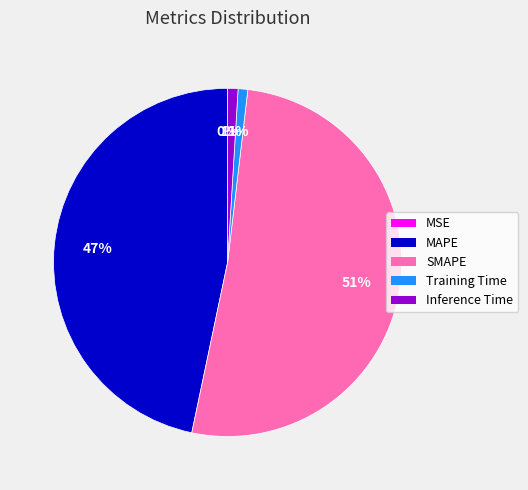

Which category has the biggest portion of the pie?

SMAPE